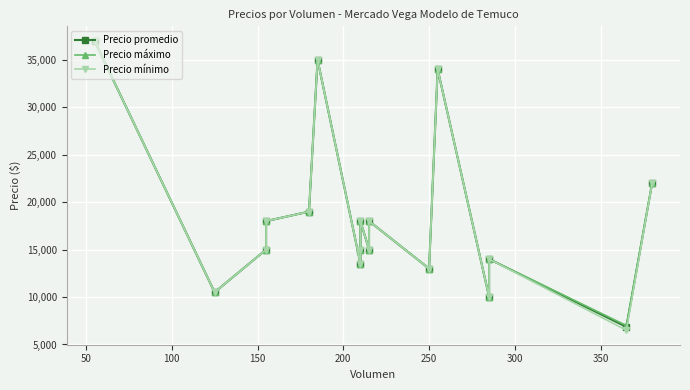

What are all the series names shown in the legend?

Precio promedio, Precio máximo, Precio mínimo